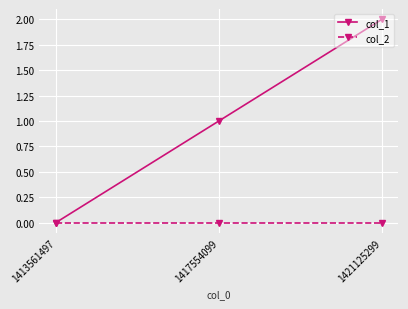

Which series has the widest spread of values?

col_1